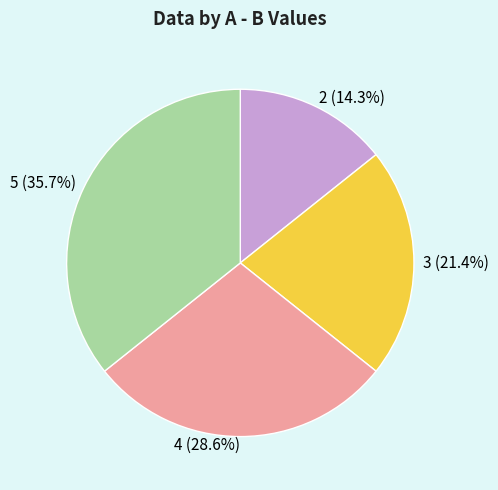

What is the ratio of the value at 3 to the value at 5?

0.6